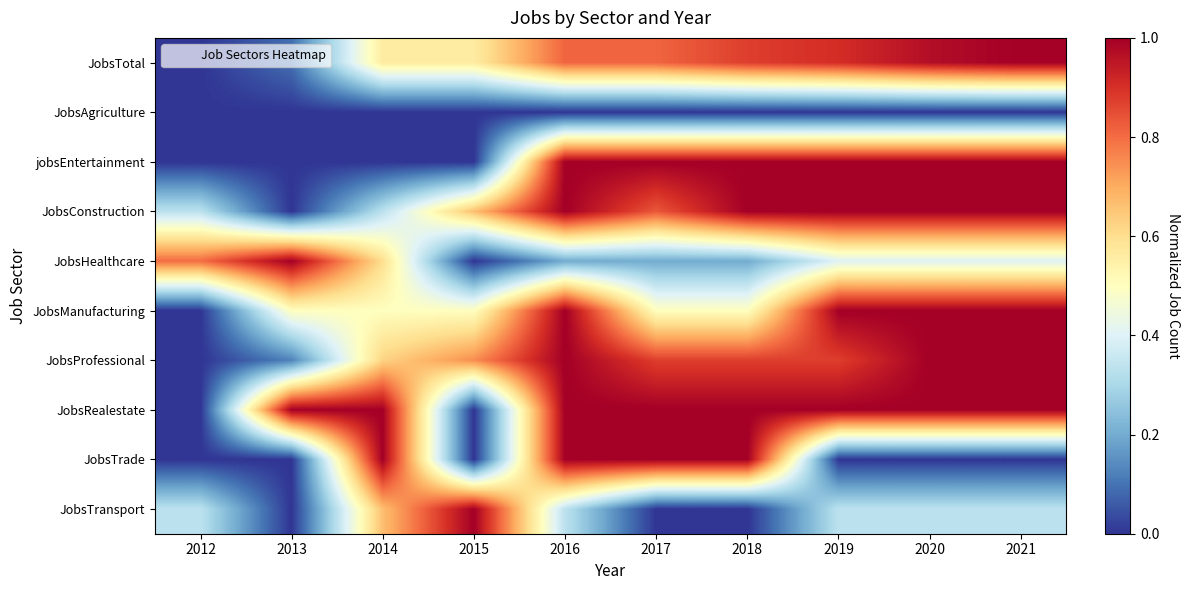

What is the total value across all series at 2018?

6.4